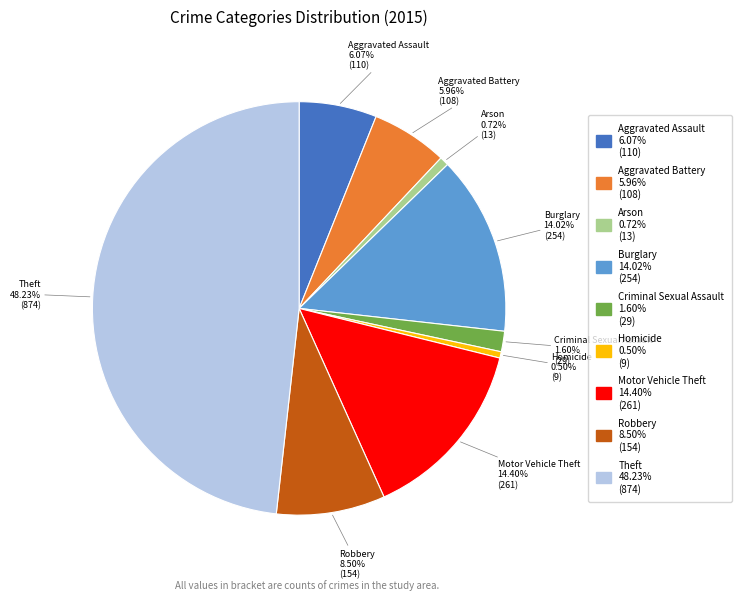

Count the number of slices in the pie.

9